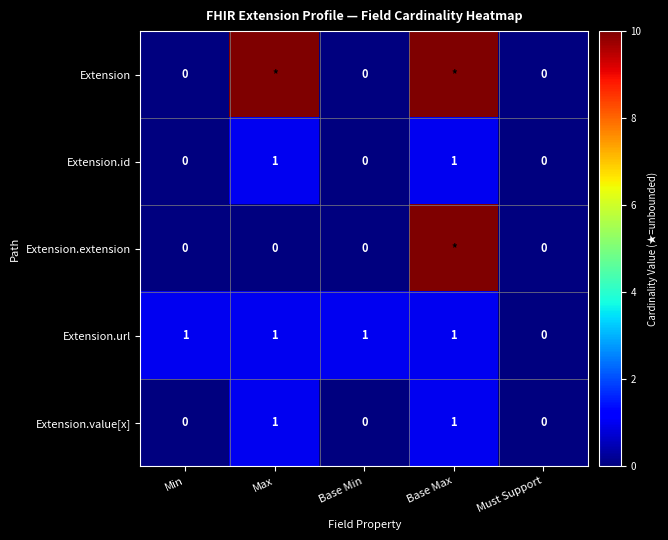

True or false: Extension.id has a value of 0 at Must Support.

True